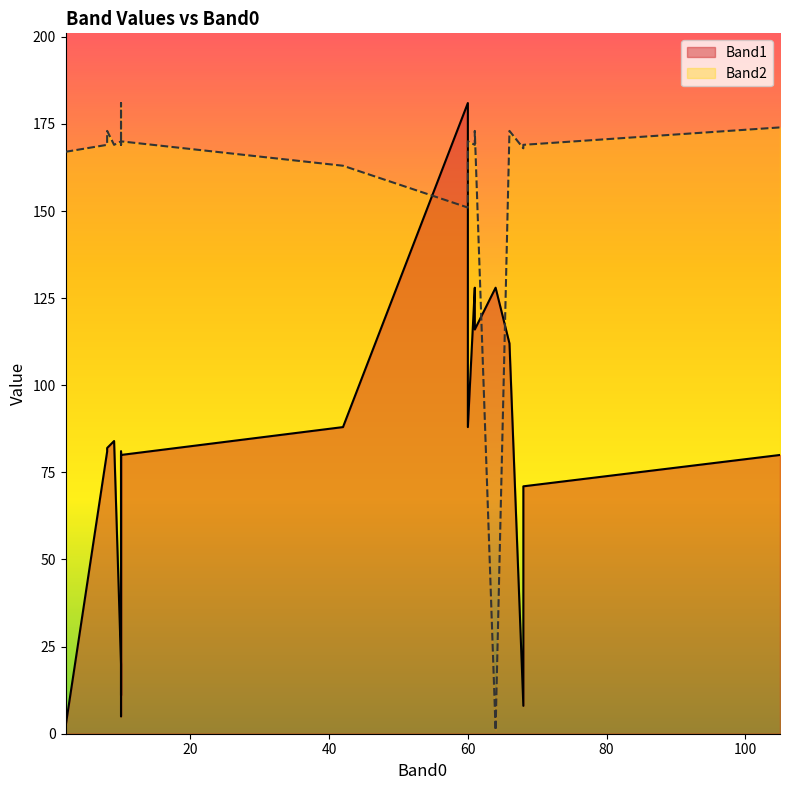

What is the minimum value shown in the chart?

1